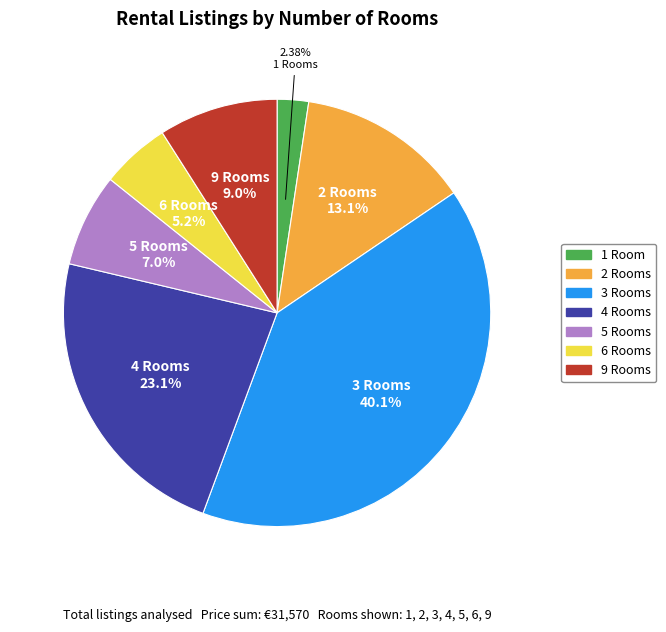

Which slice is the smallest?

1